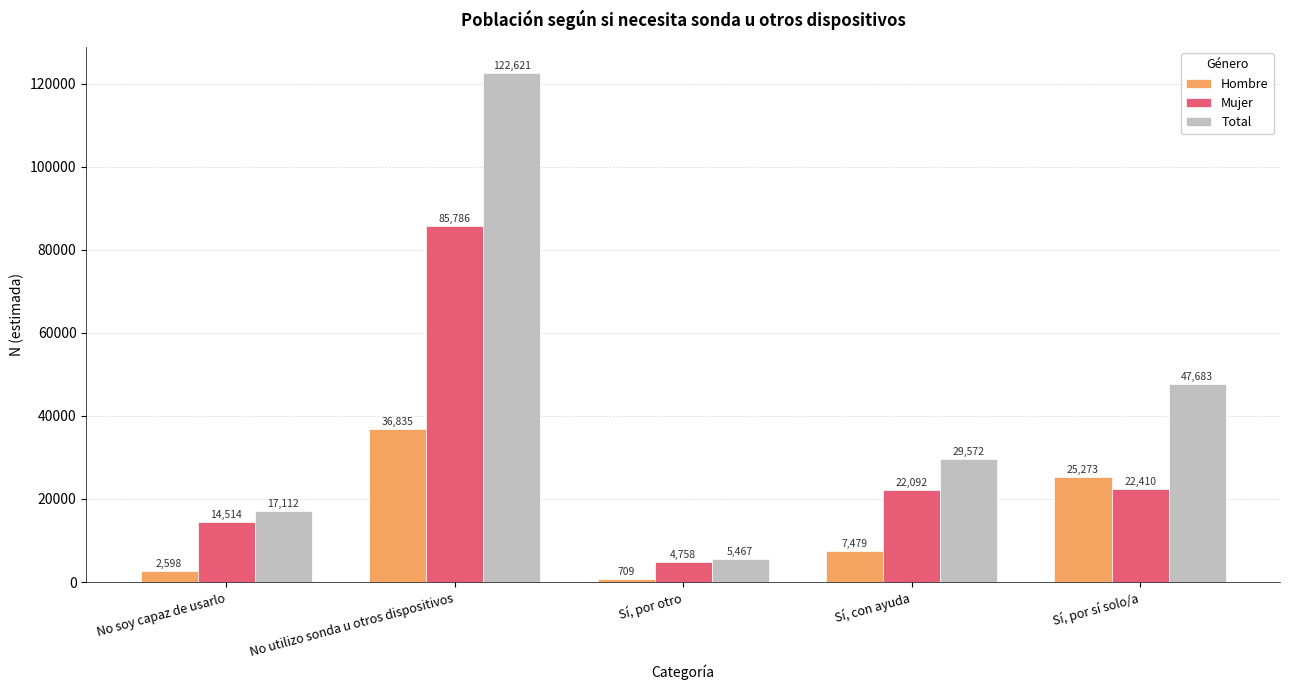

The value of Total at Sí, por sí solo/a is 47683. True or false?

True